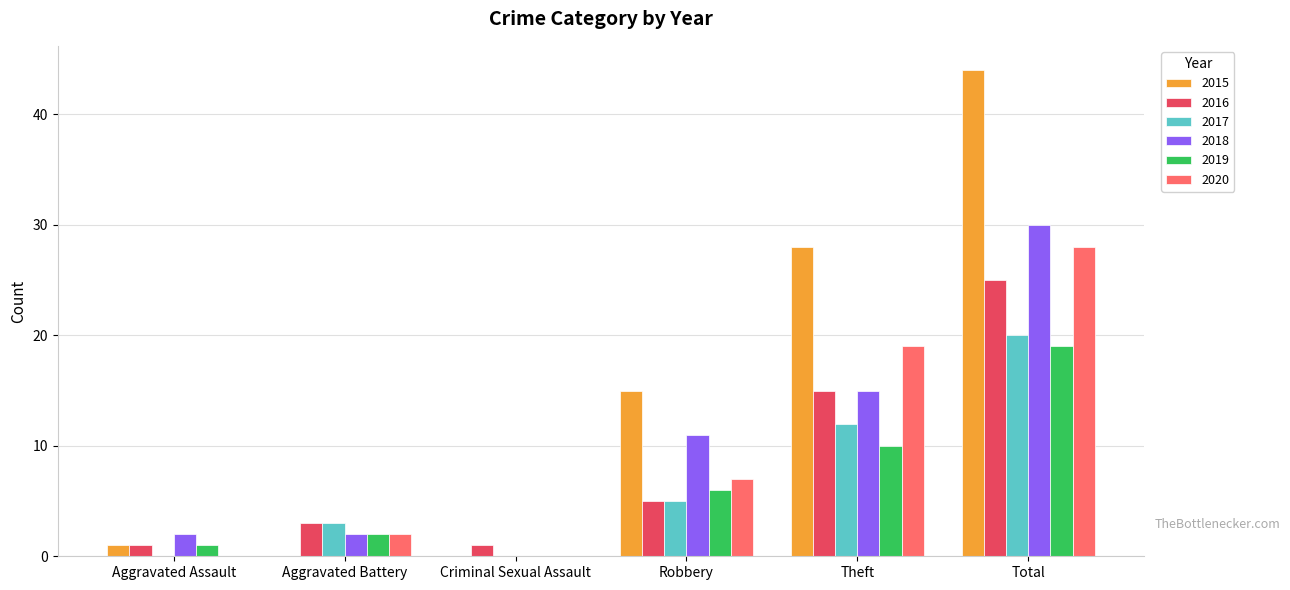

Reading left to right, list all the values displayed in this chart.

2015: Aggravated Assault=1	Aggravated Battery=0	Criminal Sexual Assault=0	Robbery=15	Theft=28	Total=44
2016: Aggravated Assault=1	Aggravated Battery=3	Criminal Sexual Assault=1	Robbery=5	Theft=15	Total=25
2017: Aggravated Assault=0	Aggravated Battery=3	Criminal Sexual Assault=0	Robbery=5	Theft=12	Total=20
2018: Aggravated Assault=2	Aggravated Battery=2	Criminal Sexual Assault=0	Robbery=11	Theft=15	Total=30
2019: Aggravated Assault=1	Aggravated Battery=2	Criminal Sexual Assault=0	Robbery=6	Theft=10	Total=19
2020: Aggravated Assault=0	Aggravated Battery=2	Criminal Sexual Assault=0	Robbery=7	Theft=19	Total=28